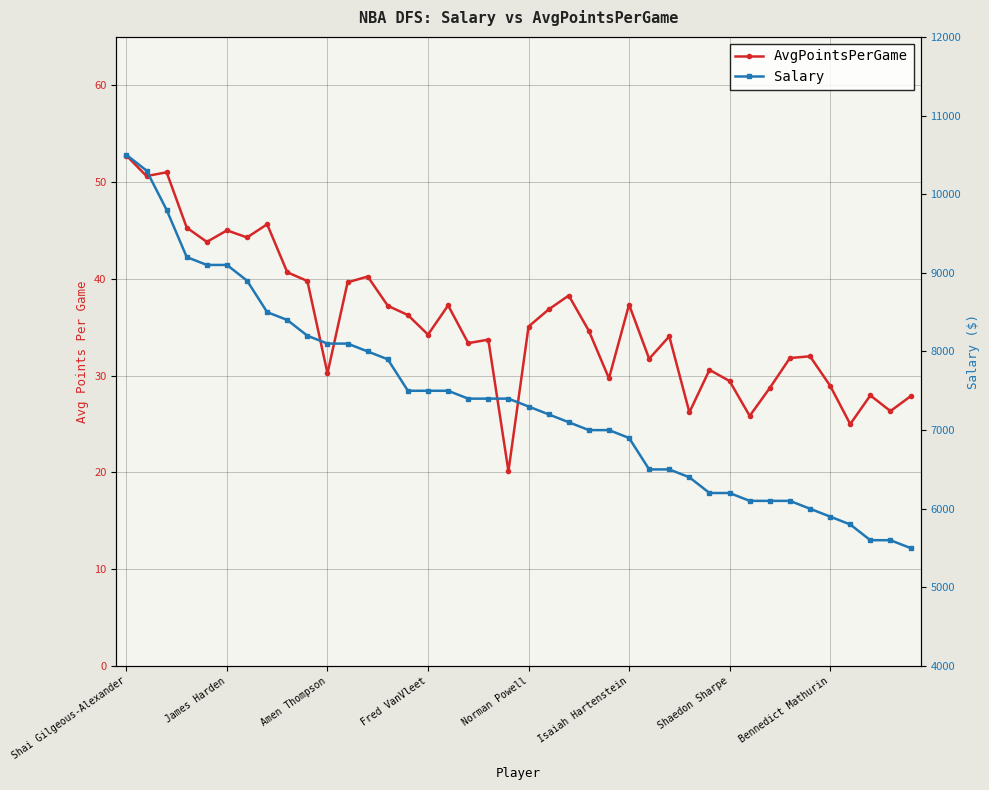

What is the lowest value of the Salary series?

5500.0